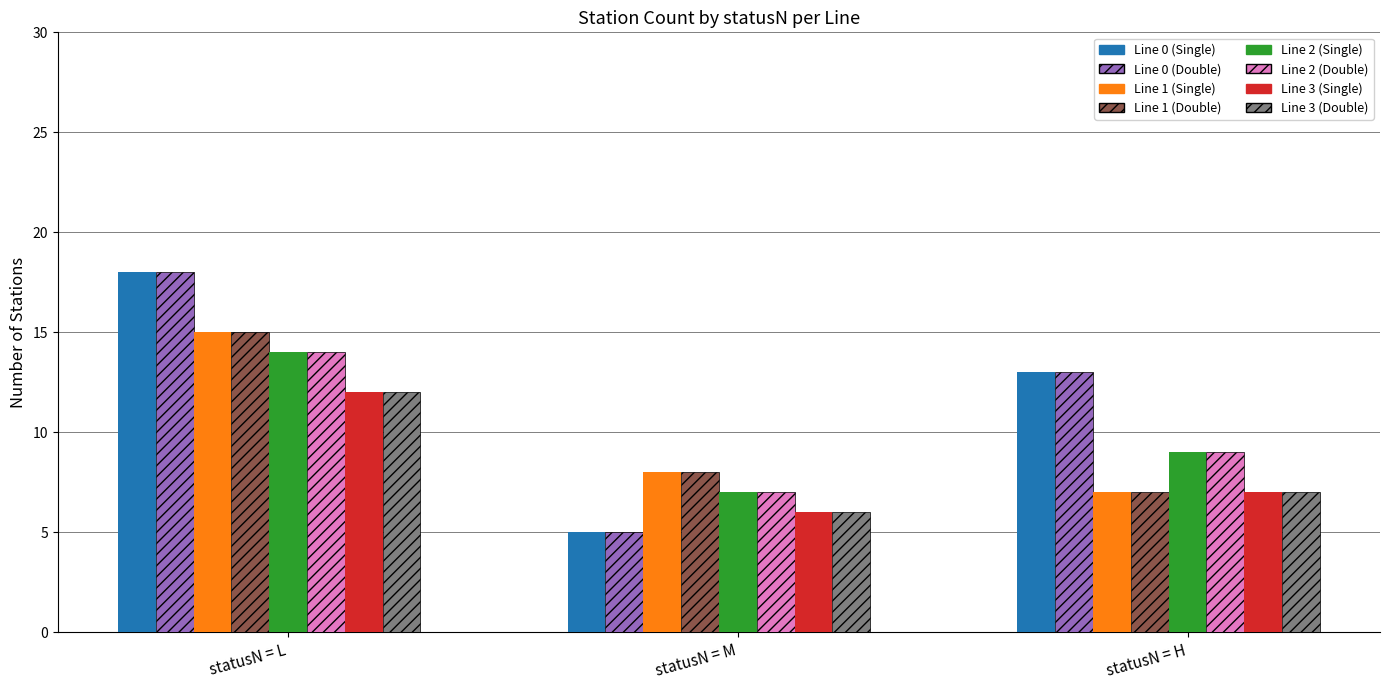

Which category has the lowest value across all series?

statusN = M